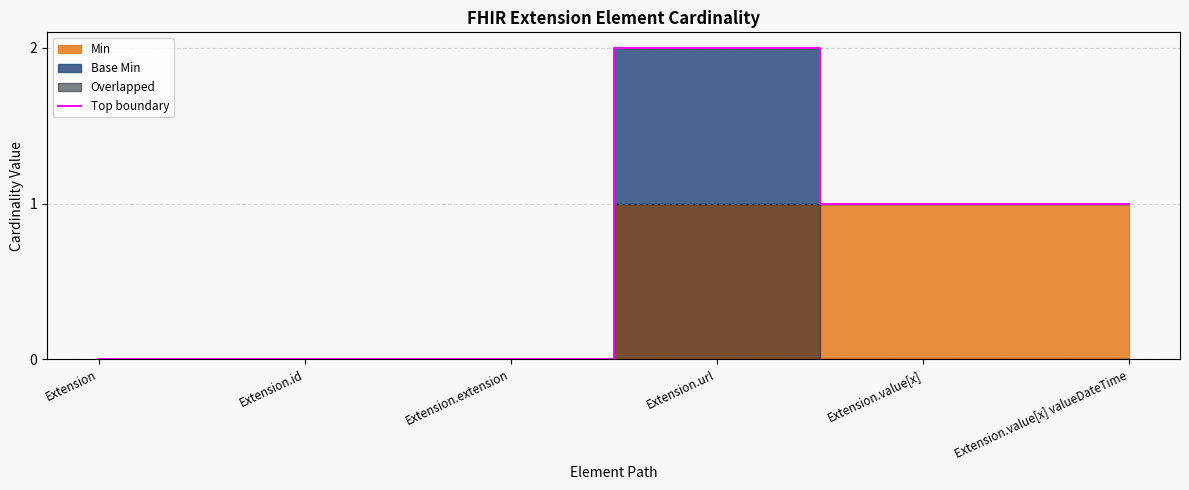

How many values are between 0 and 1?

5